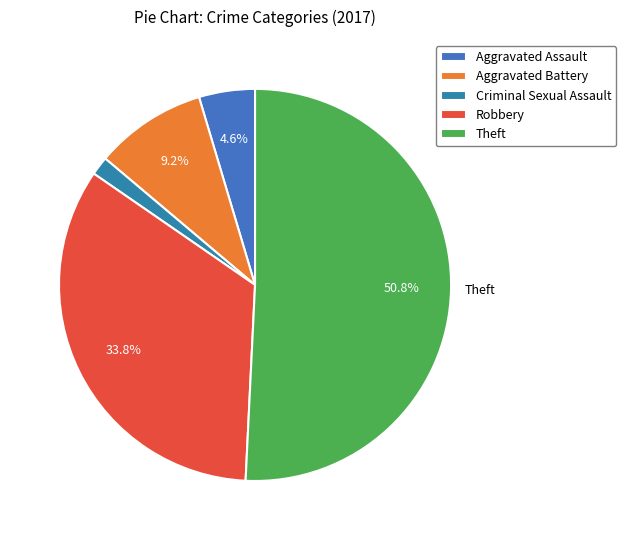

Is Robbery the majority of the pie?

No